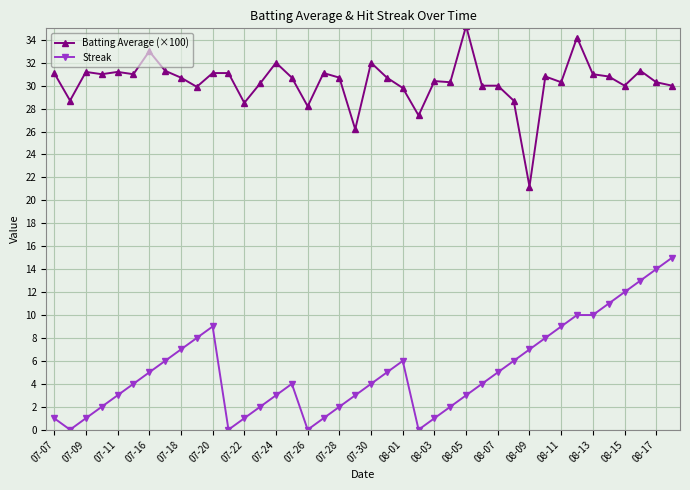

Rank the series by their maximum value, from highest to lowest.

Batting Average (×100), Streak